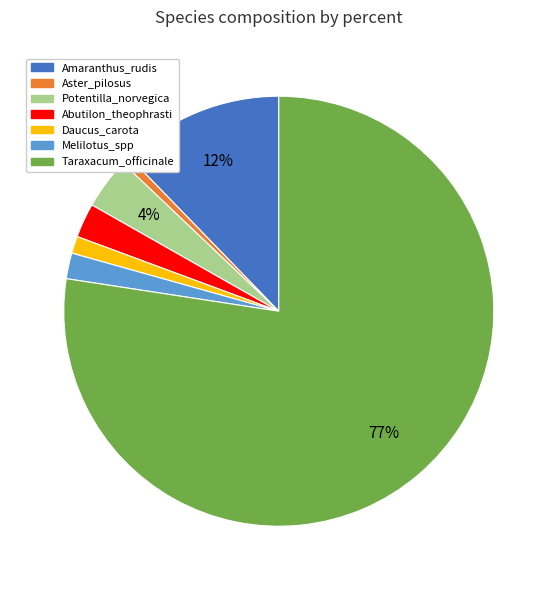

True or false: Melilotus_spp accounts for 2% of the total.

True